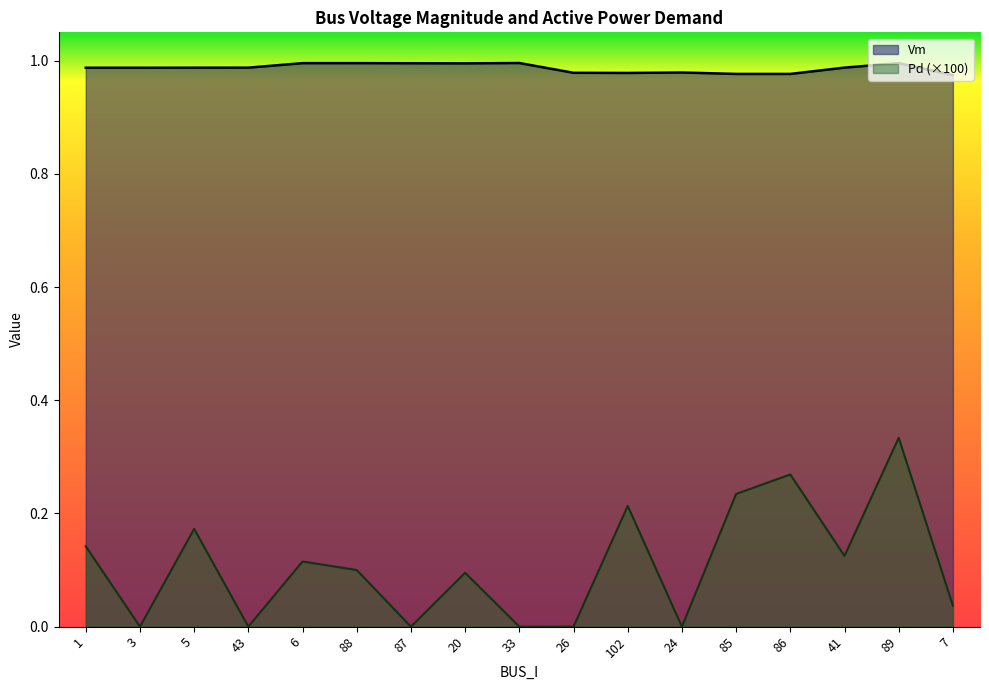

At how many categories does at least one series exceed 0?

17